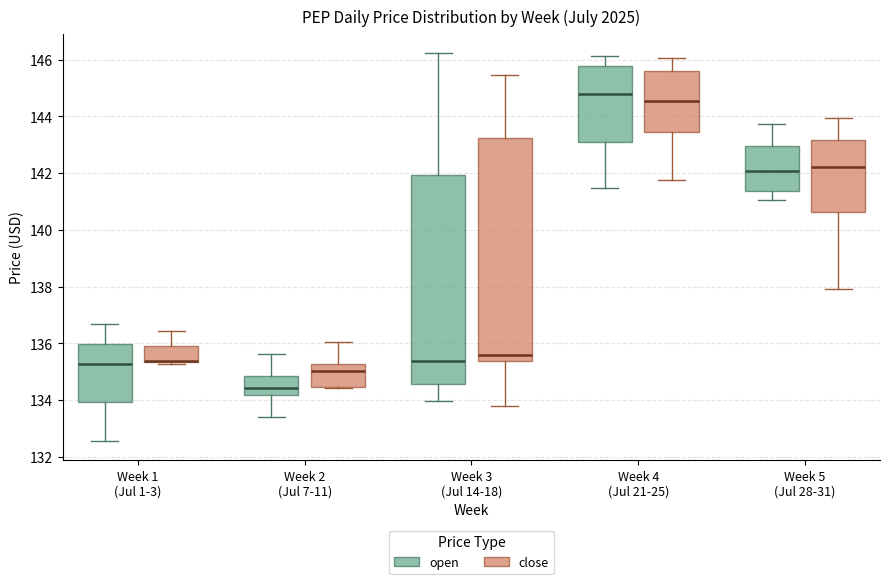

Which box is the tallest, from its lower edge to its upper edge?

Week 3 (Jul 14-18) (close)